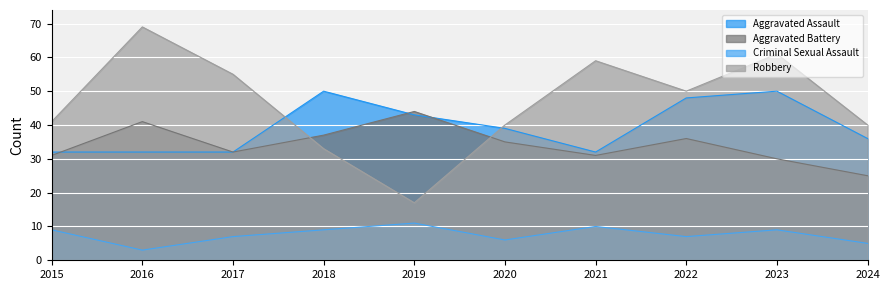

How many Aggravated Assault values are between 32 and 48?

8